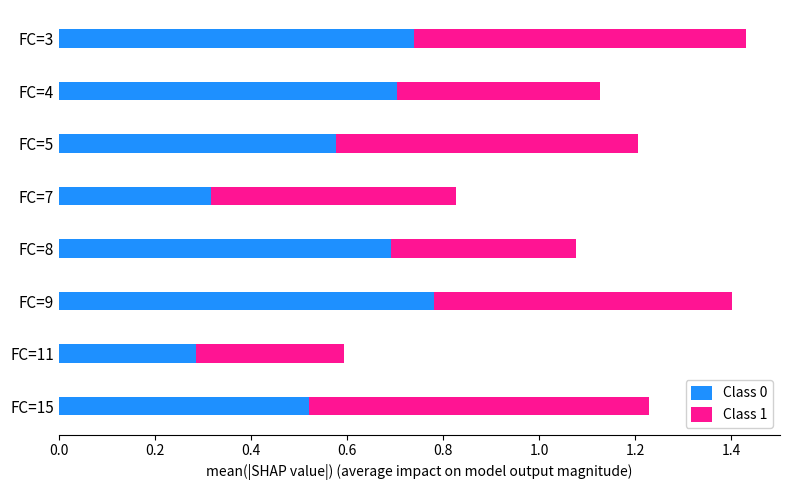

What is the total value across all series at FC=5?

1.2